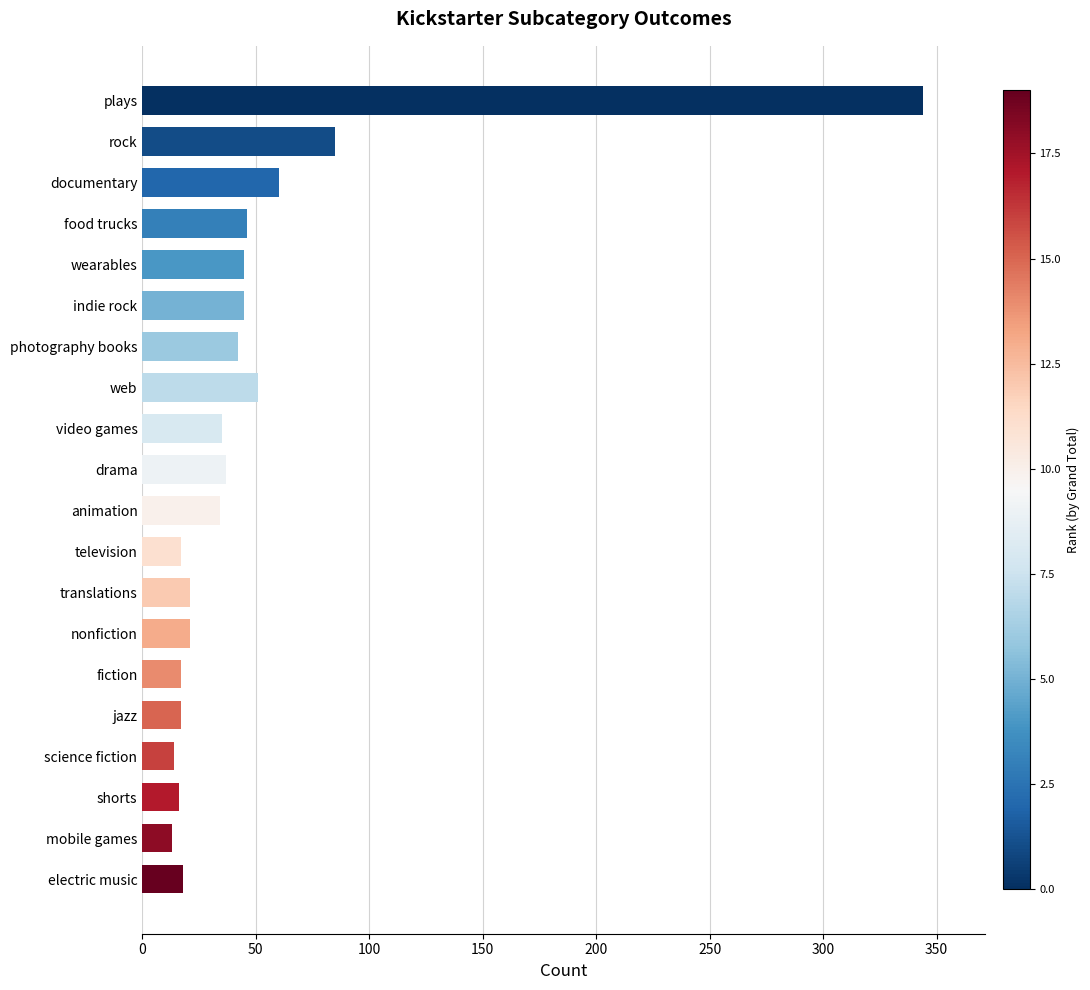

What is the change in value from photography books to rock?

+43